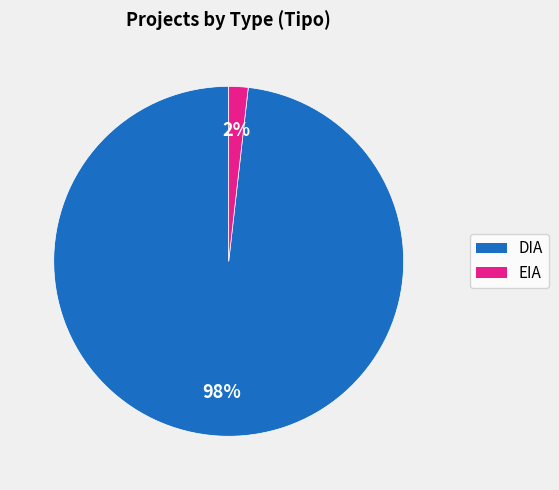

Is there any slice that represents more than half of the pie?

Yes